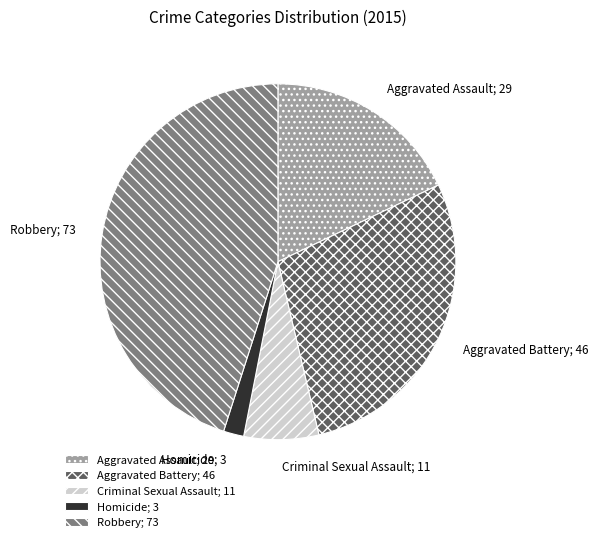

Combined, do Robbery; 73 and Homicide; 3 account for over 50%?

No